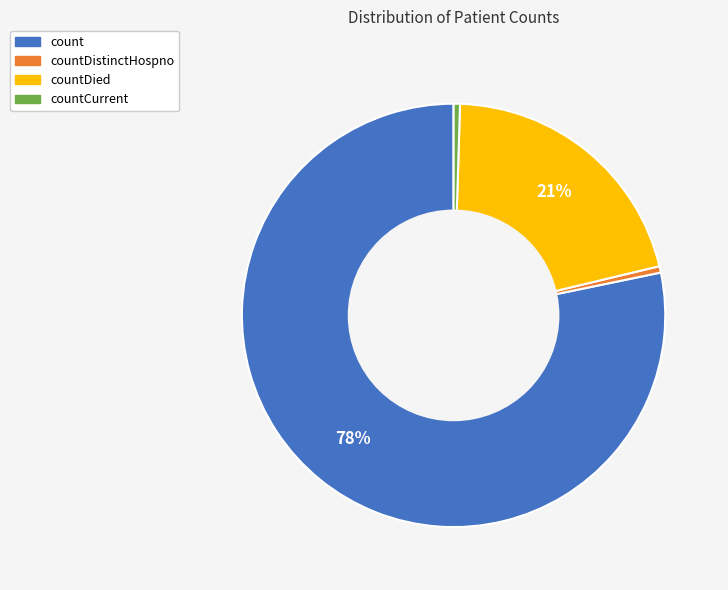

Is the sum of countCurrent and countDistinctHospno greater than half?

No